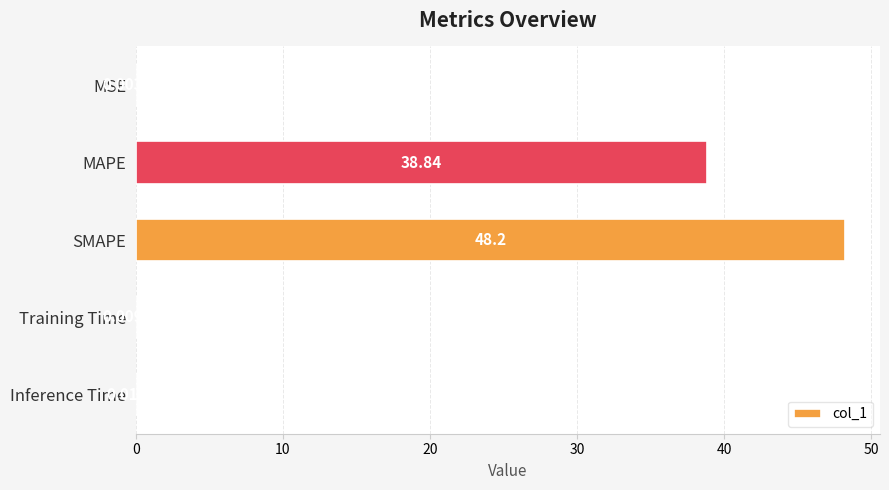

Does the chart contain stacked bars?

No